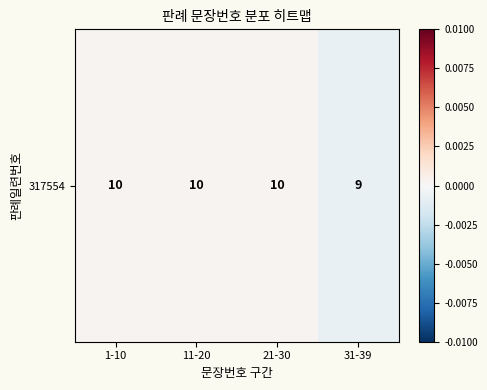

How many positive values are there?

3